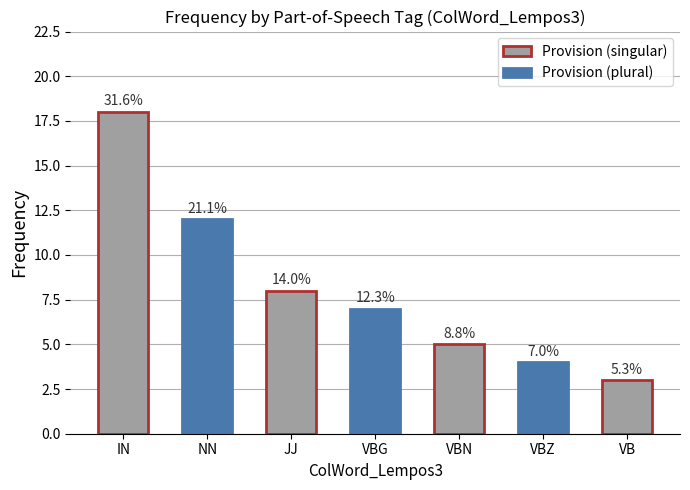

What is the ratio of the value at JJ to the value at VBN?

1.6